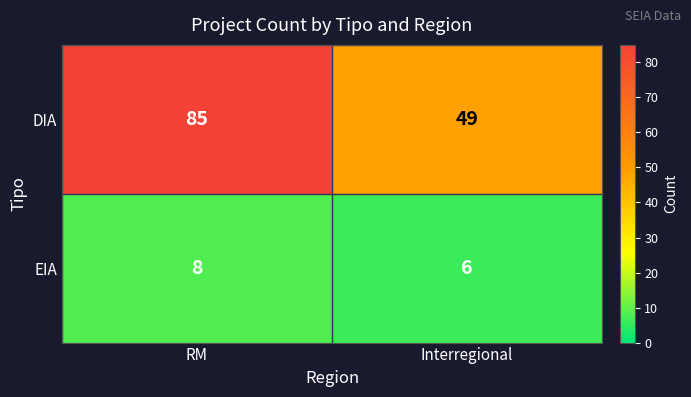

What is the smallest value displayed?

6